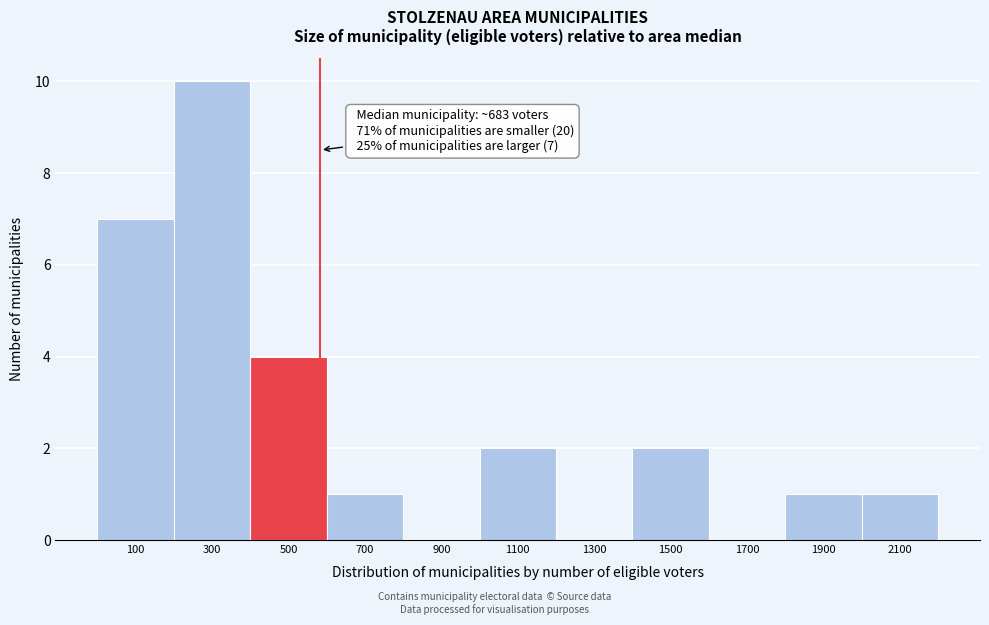

Reading left to right, list all the values displayed in this chart.

100=7	300=10	500=4	700=1	900=0	1100=2	1300=0	1500=2	1700=0	1900=1	2100=1